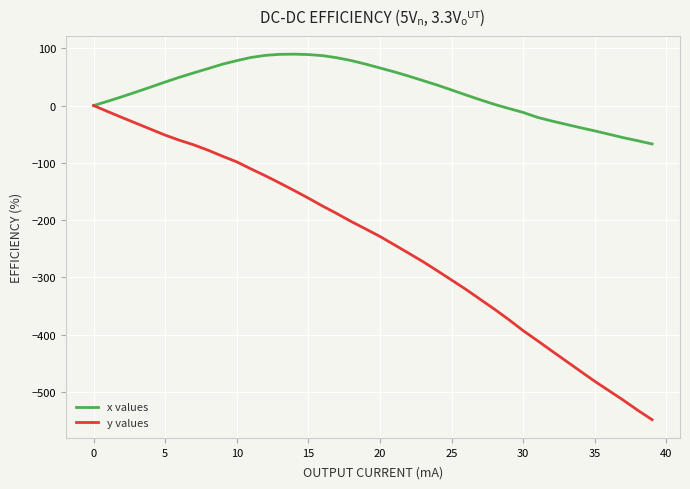

Which series has the largest total across all categories?

x values